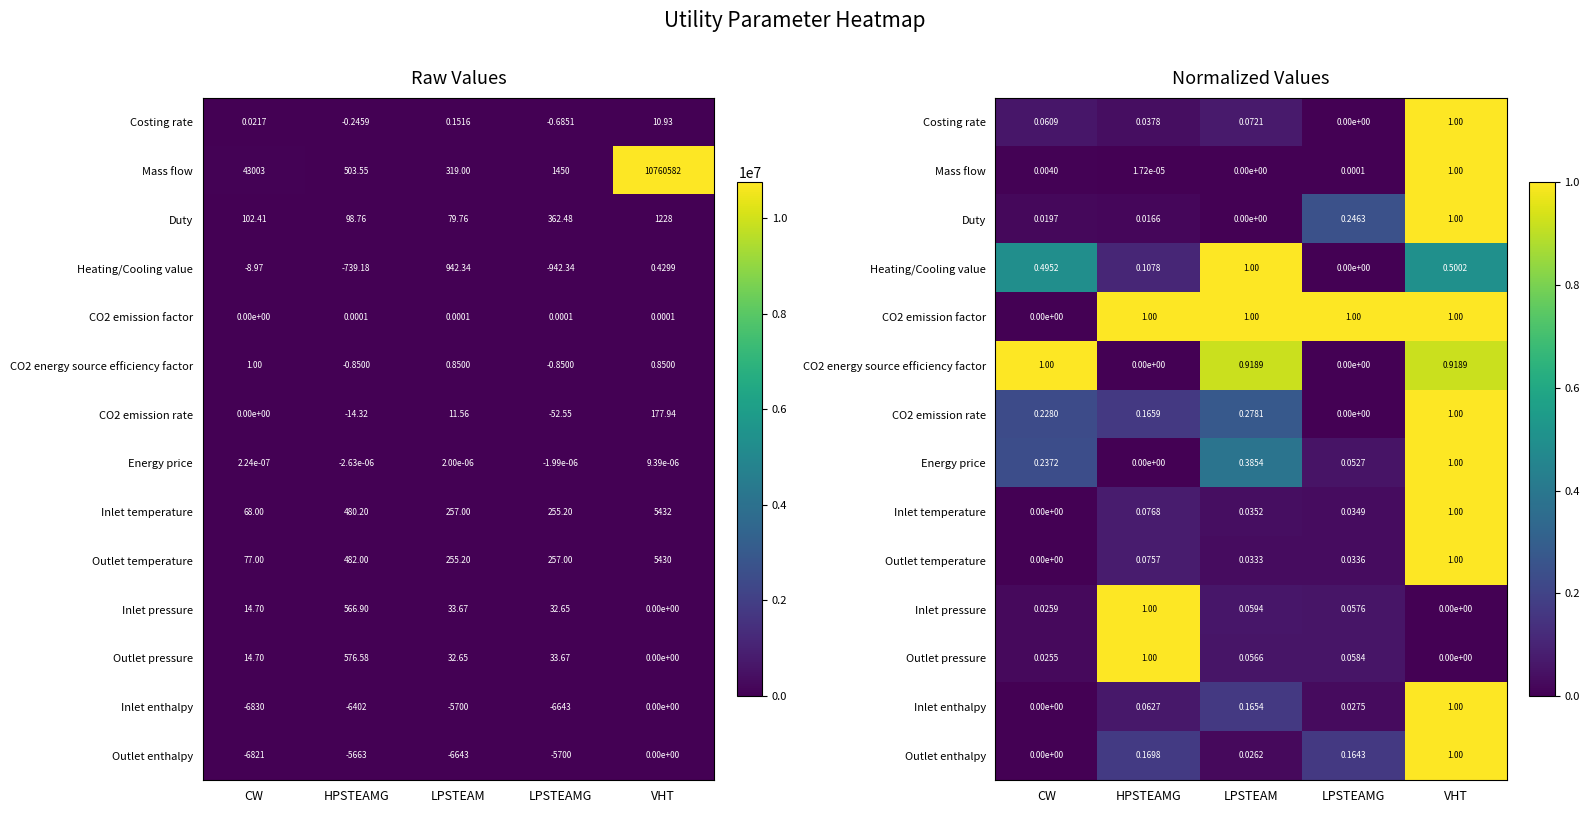

How many positive values does the Energy price series have?

4